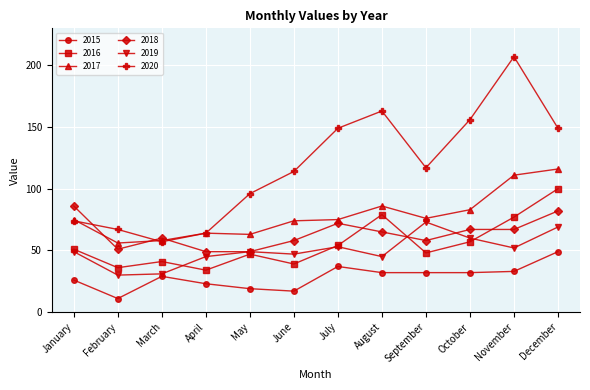

Rank the series by their maximum value, from lowest to highest.

2015, 2019, 2018, 2016, 2017, 2020